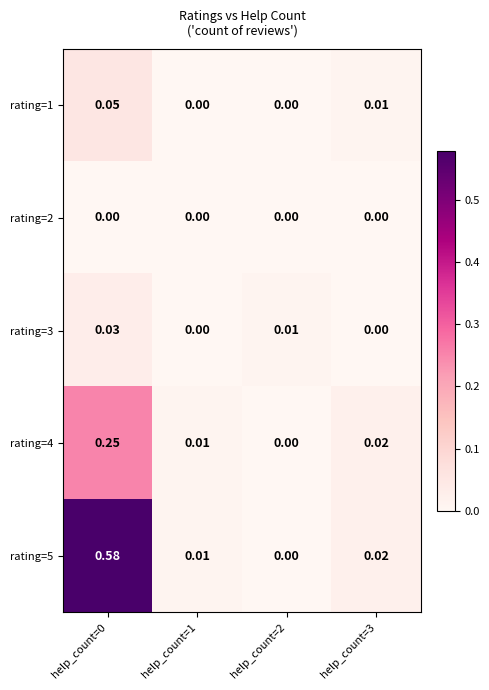

List the series in order of their peak value, lowest first.

rating=2, rating=3, rating=1, rating=4, rating=5